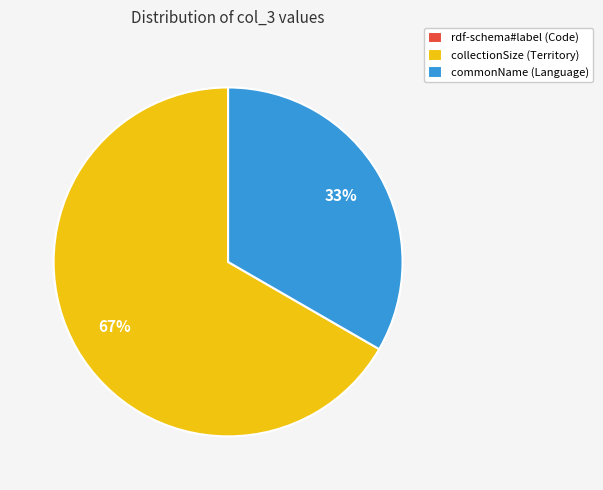

What is the majority slice?

collectionSize (Territory)